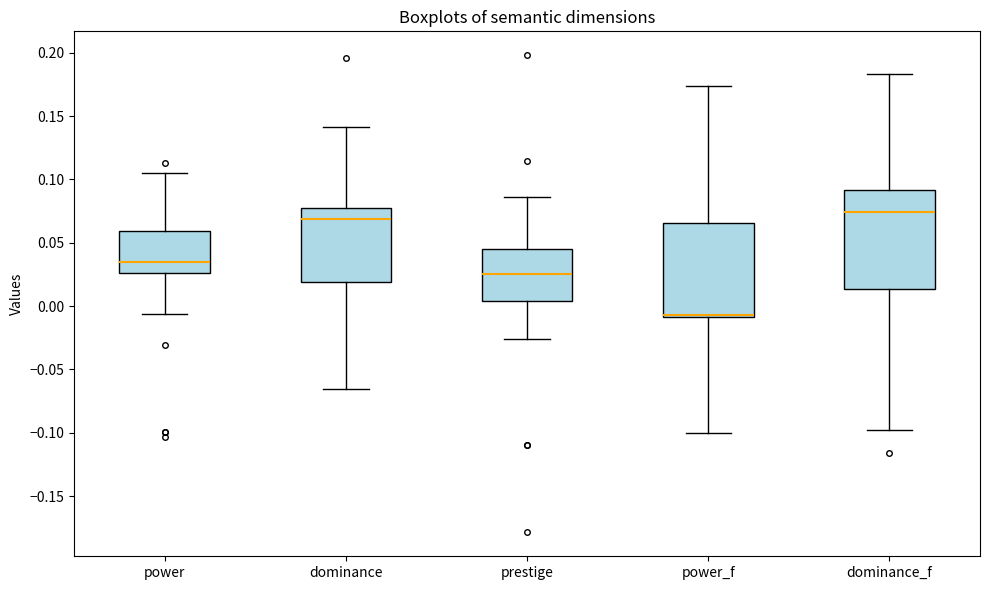

Where does the upper whisker of the box for dominance end on the y-axis? The values are not printed on the chart, so give them approximately, as read against the axis.

0.140